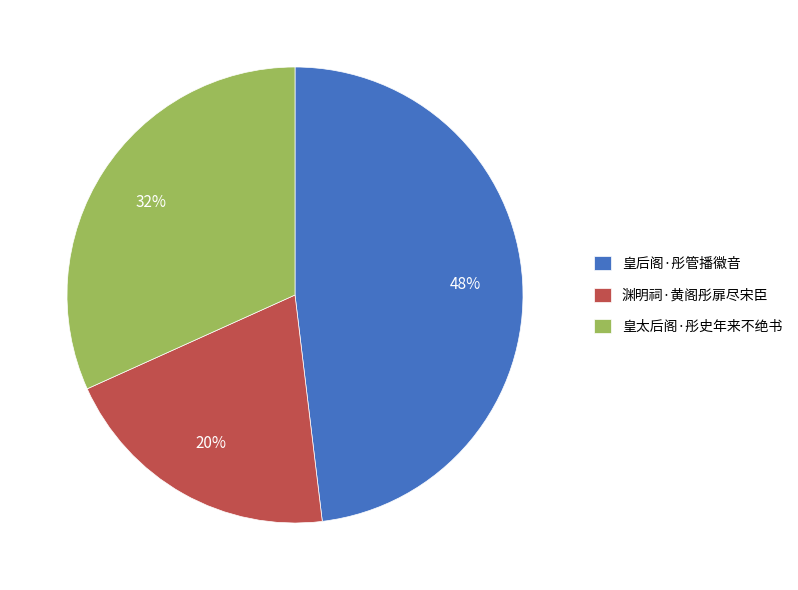

Is the sum of 渊明祠·黄阁彤扉尽宋臣 and 皇太后阁·彤史年来不绝书 greater than half?

Yes